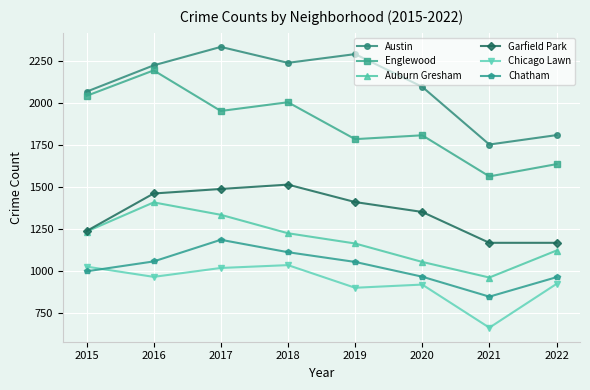

How many data points in Garfield Park are less than 1410?

4